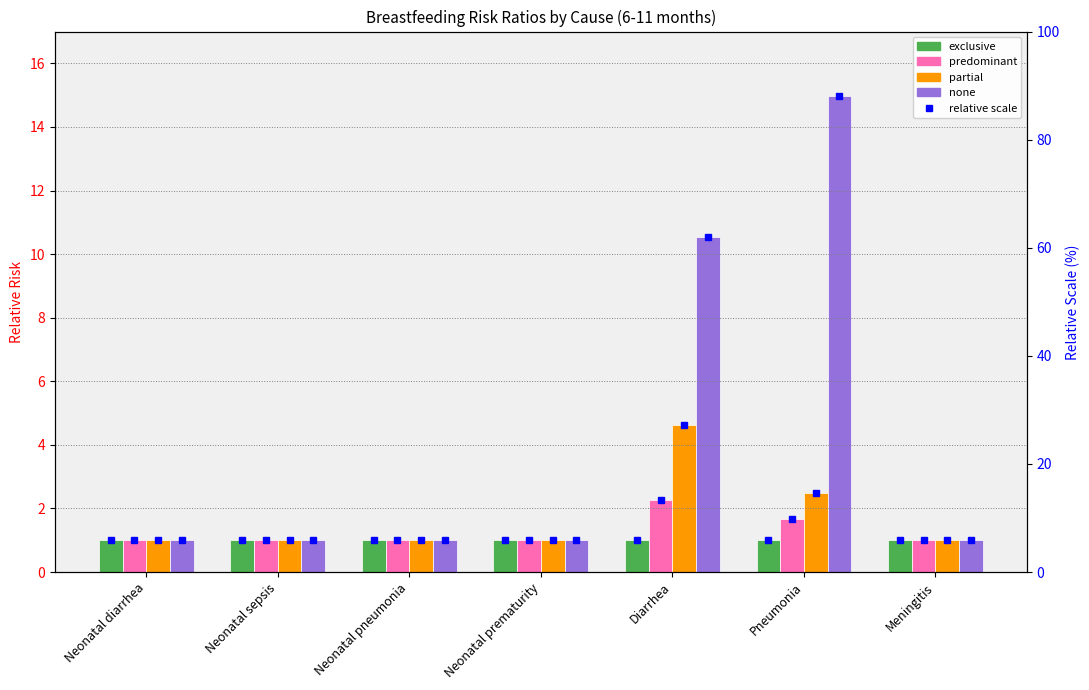

The value of none at Diarrhea is 10.5. True or false?

True